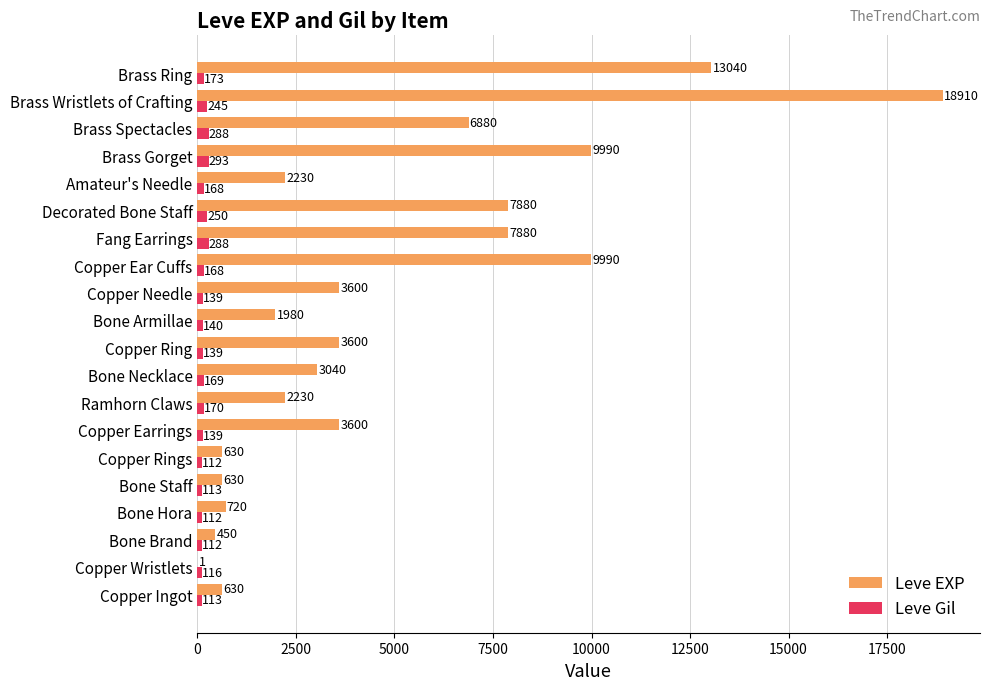

What are all the series names shown in the legend?

Leve EXP, Leve Gil